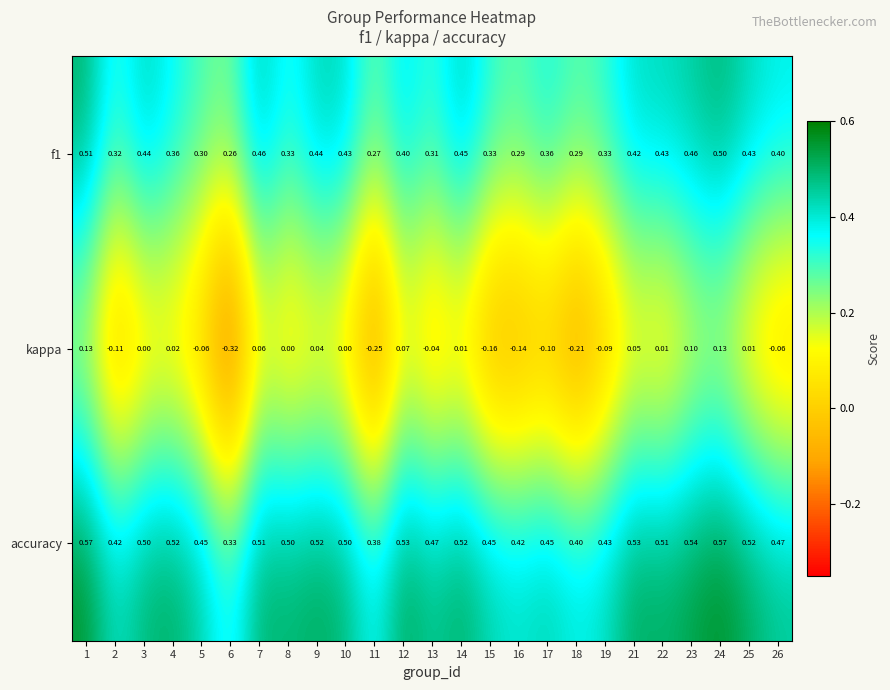

Which series has the widest spread of values?

kappa